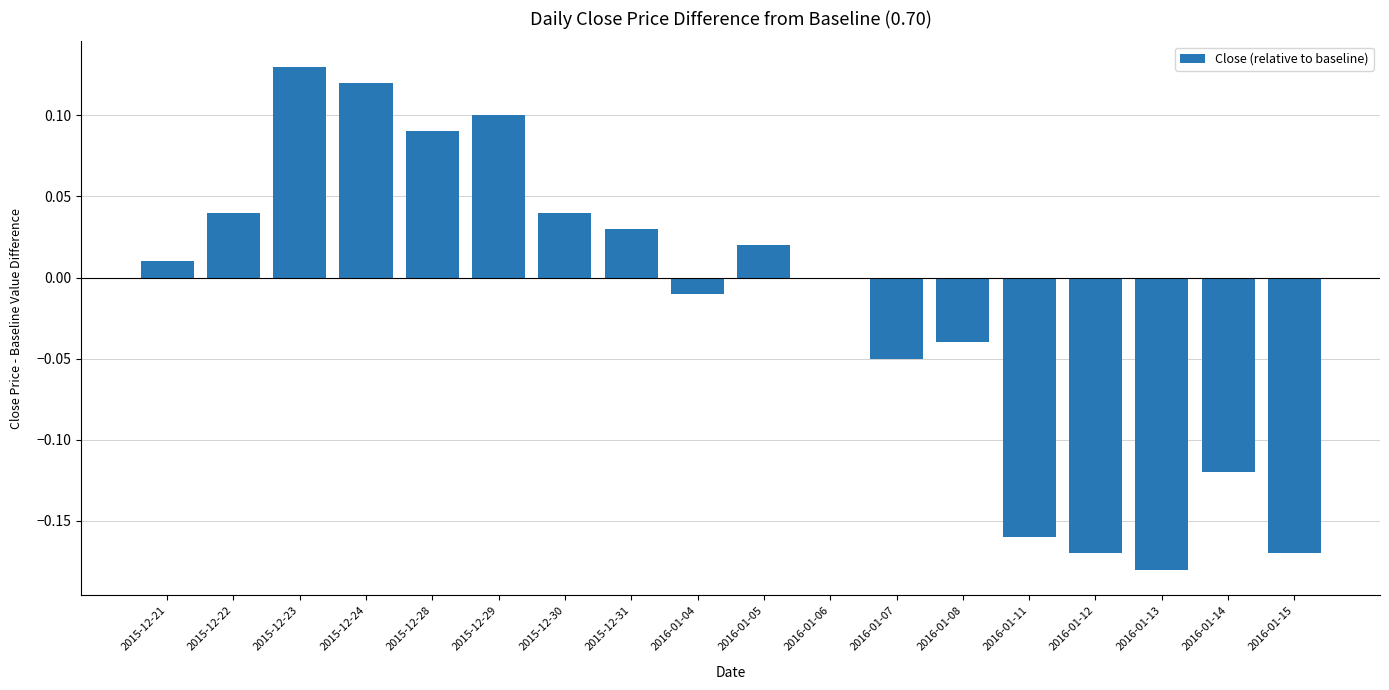

What is the sum of all values?

-0.3